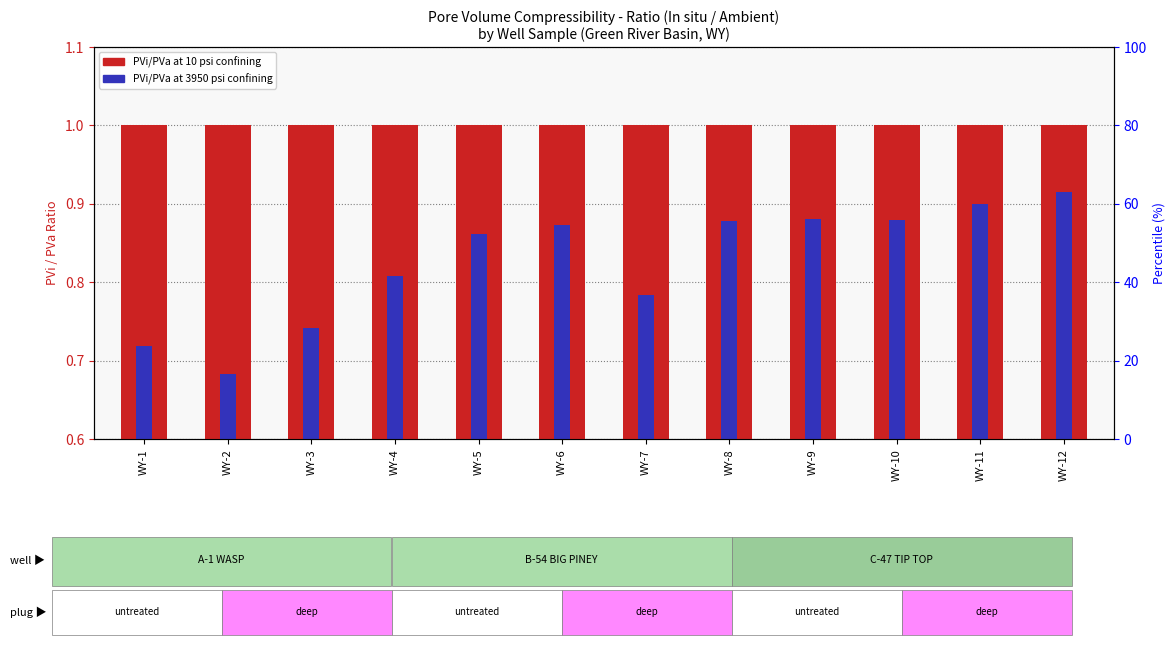

Between WY-4 and WY-6, which series saw the biggest shift?

Eff Confining 3950 psi